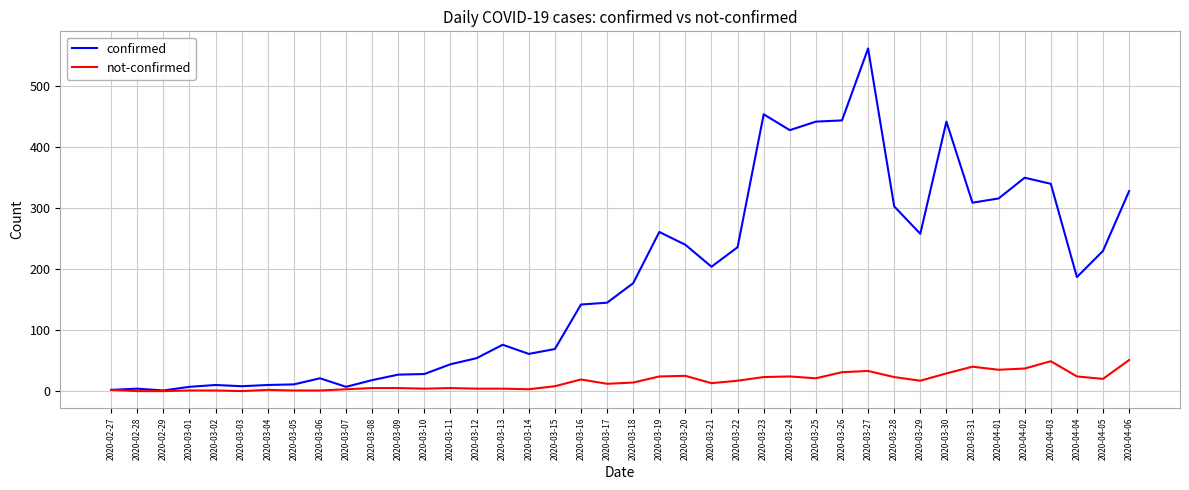

List the series in order of their overall mean, highest first.

confirmed, not-confirmed